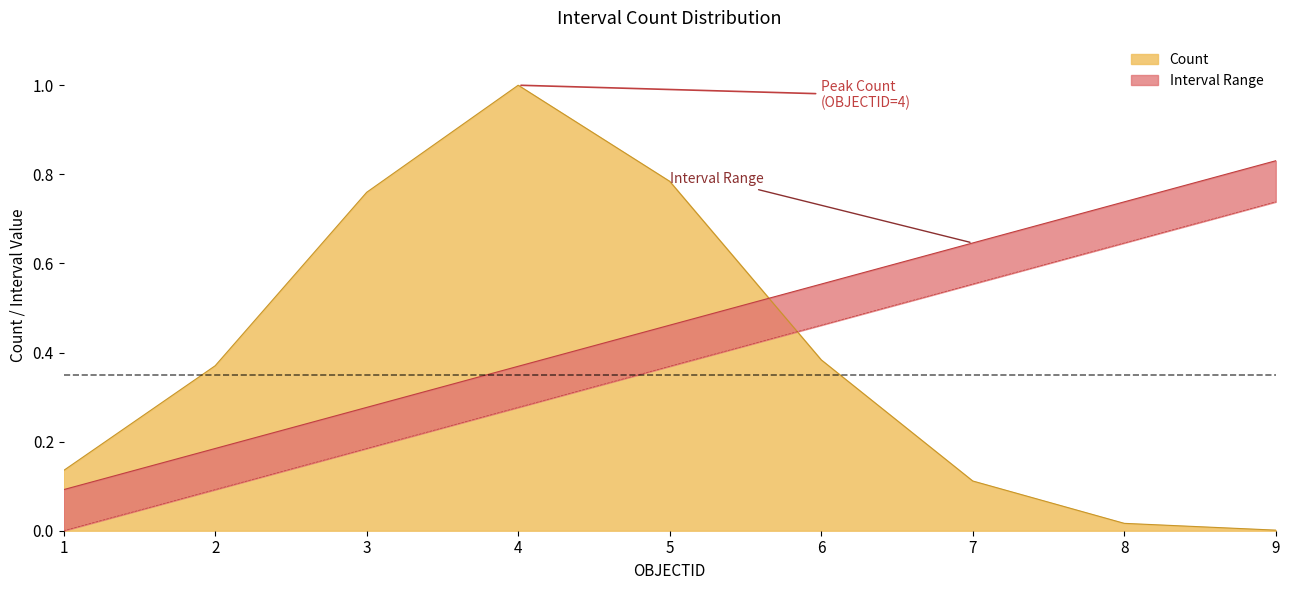

At 9, list the series in order from smallest to largest.

Count, Interval_Minimum, Interval_Maximum